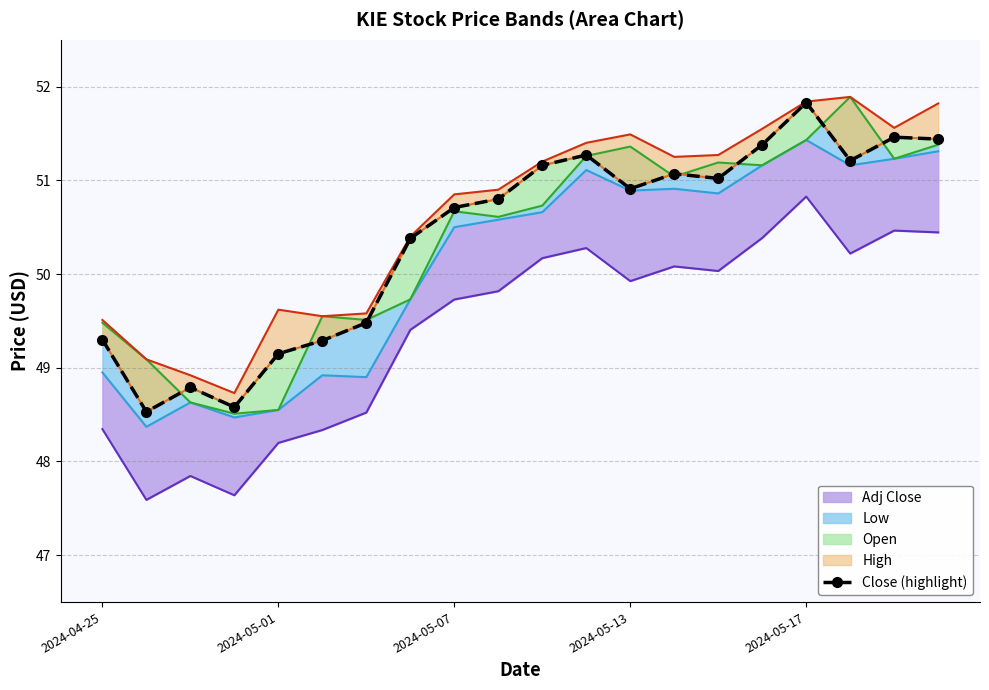

The chart shows a value of 48.5 at 2024-05-01. True or false?

True